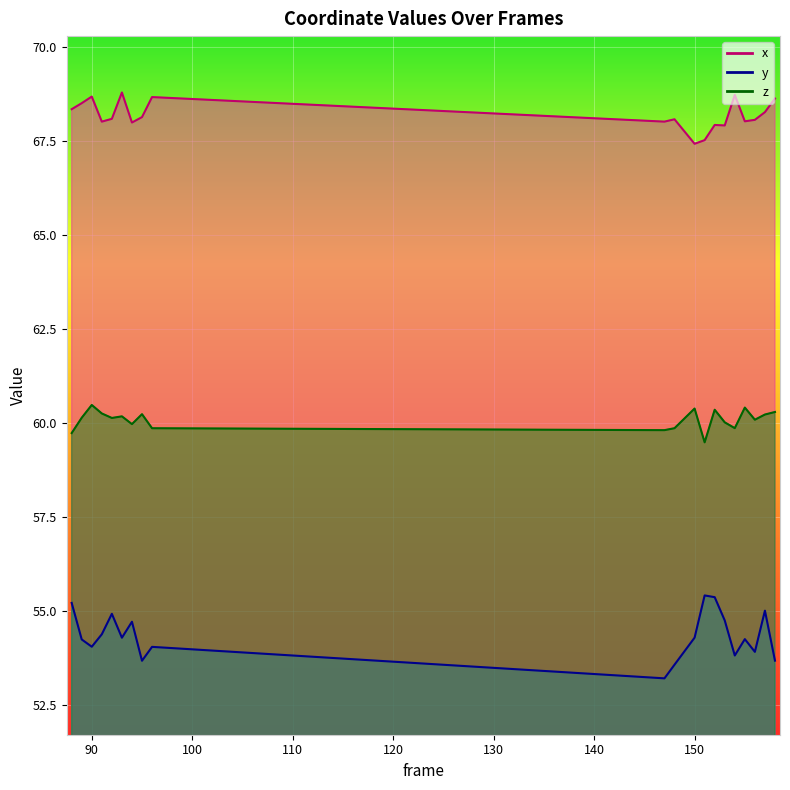

In y, how many points are higher than both neighbors (excluding endpoints)?

6